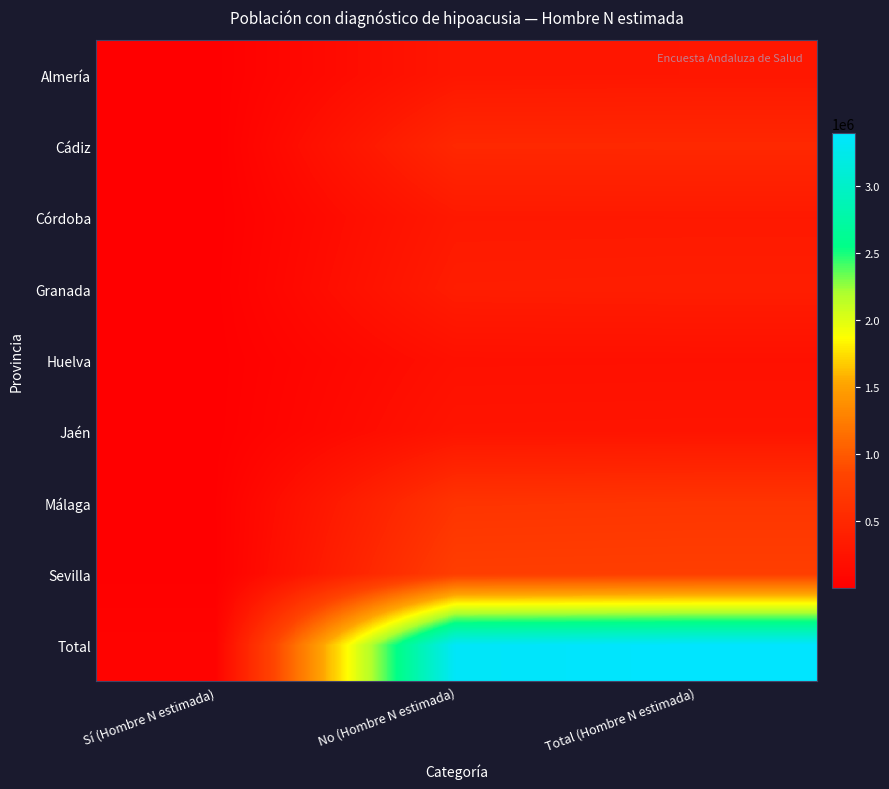

Reading left to right, list all the values displayed in this chart.

Almería: Sí (Hombre N estimada)=7200	No (Hombre N estimada)=286561	Total (Hombre N estimada)=293761
Cádiz: Sí (Hombre N estimada)=2644	No (Hombre N estimada)=499931	Total (Hombre N estimada)=502575
Córdoba: Sí (Hombre N estimada)=1721	No (Hombre N estimada)=316844	Total (Hombre N estimada)=318565
Granada: Sí (Hombre N estimada)=7133	No (Hombre N estimada)=362831	Total (Hombre N estimada)=369964
Huelva: Sí (Hombre N estimada)=2612	No (Hombre N estimada)=208609	Total (Hombre N estimada)=211221
Jaén: Sí (Hombre N estimada)=5042	No (Hombre N estimada)=258081	Total (Hombre N estimada)=263123
Málaga: Sí (Hombre N estimada)=13461	No (Hombre N estimada)=643097	Total (Hombre N estimada)=656558
Sevilla: Sí (Hombre N estimada)=9224	No (Hombre N estimada)=769359	Total (Hombre N estimada)=778583
Total: Sí (Hombre N estimada)=49037	No (Hombre N estimada)=3345313	Total (Hombre N estimada)=3394350